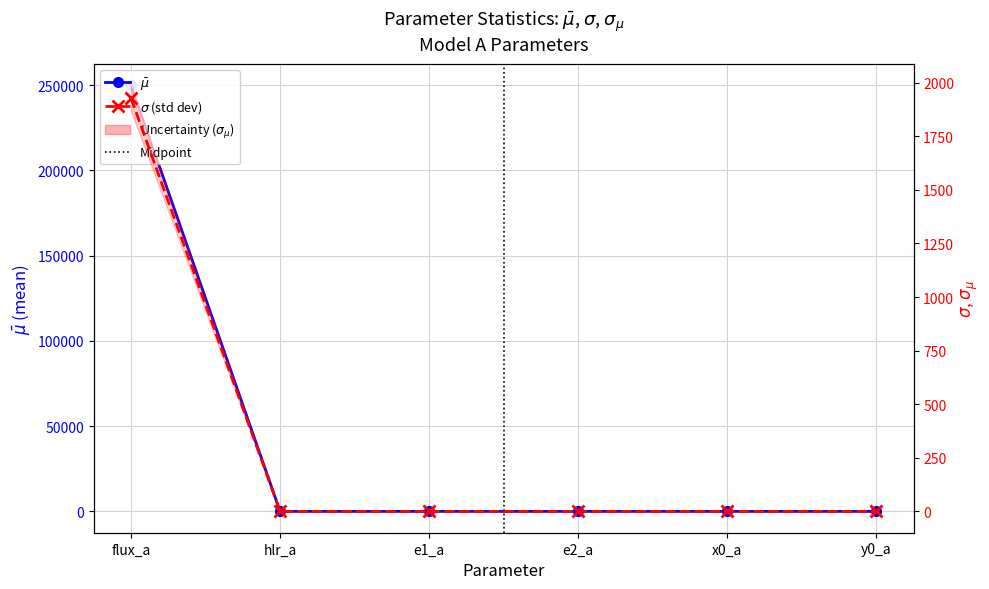

Reading right to left, extract all data points from this chart.

$\bar{\mu}$ (mean): y0_a=-0.0	x0_a=-1.2	e2_a=0.0	e1_a=-0.0	hlr_a=1.0	flux_a=249899.4
$\sigma$ (std dev): y0_a=0.0	x0_a=0.0	e2_a=0.0	e1_a=0.0	hlr_a=0.0	flux_a=1927.6